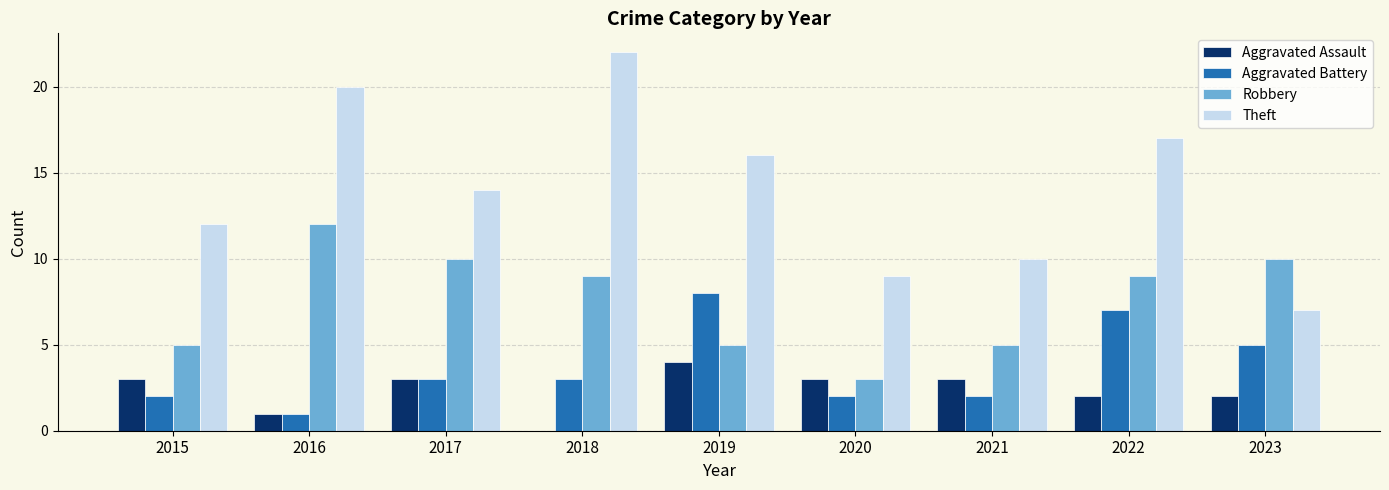

Which series has the largest total across all categories?

Theft